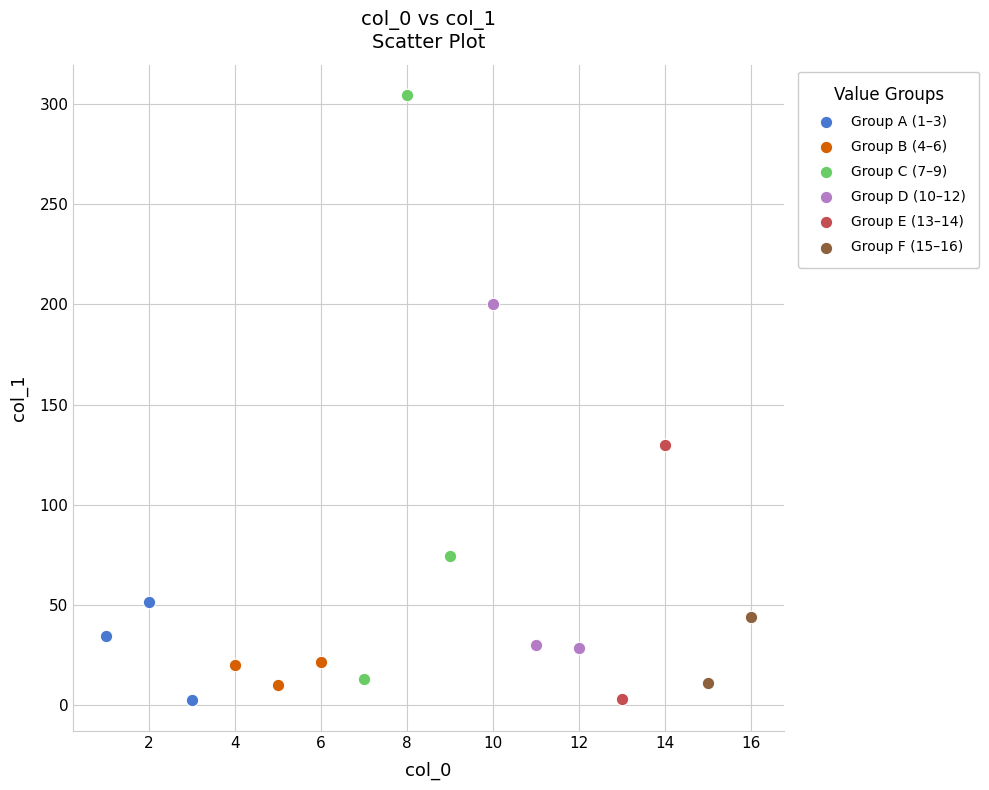

What are all the series names shown in the legend?

Group A (1–3), Group B (4–6), Group C (7–9), Group D (10–12), Group E (13–14), Group F (15–16)